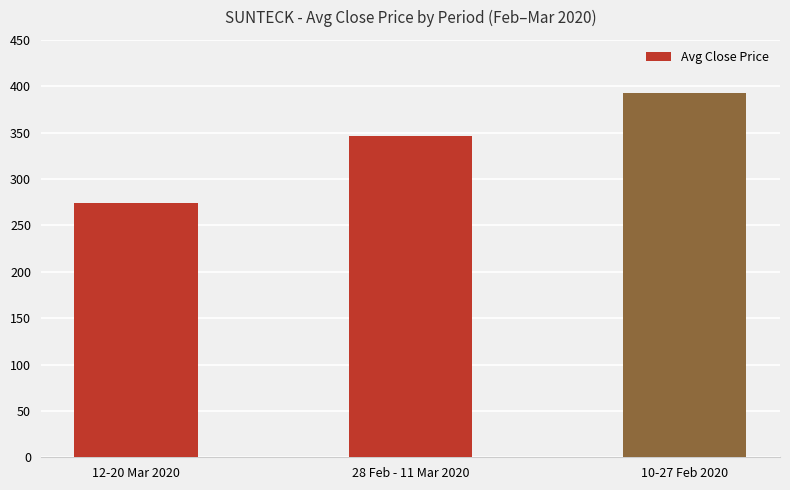

How many values exceed 346?

2